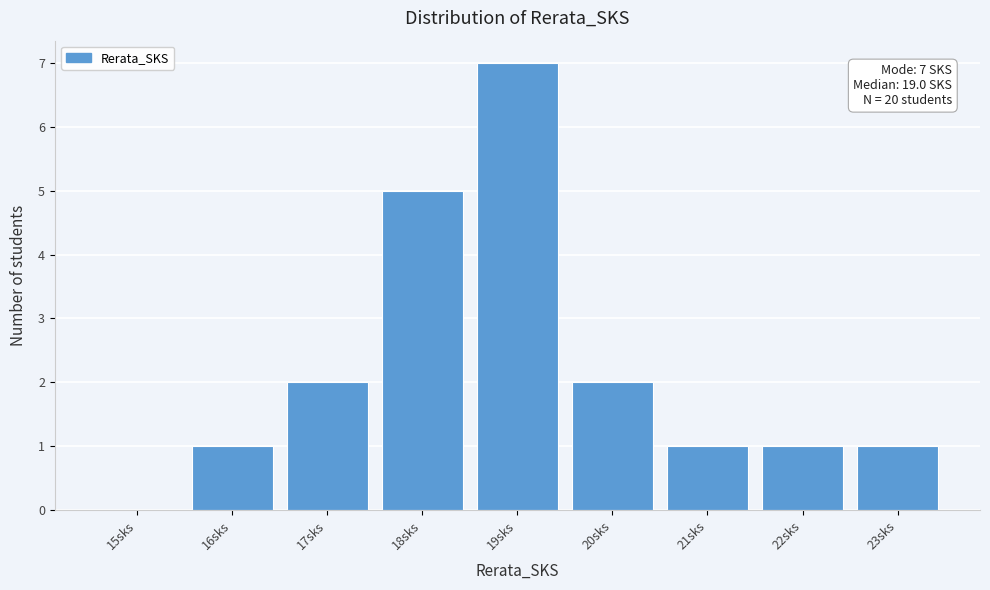

Reading left to right, list all the values displayed in this chart.

15sks=0	16sks=1	17sks=2	18sks=5	19sks=7	20sks=2	21sks=1	22sks=1	23sks=1